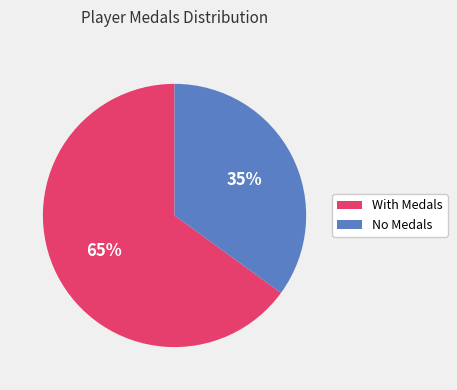

Does any single category account for the majority?

Yes